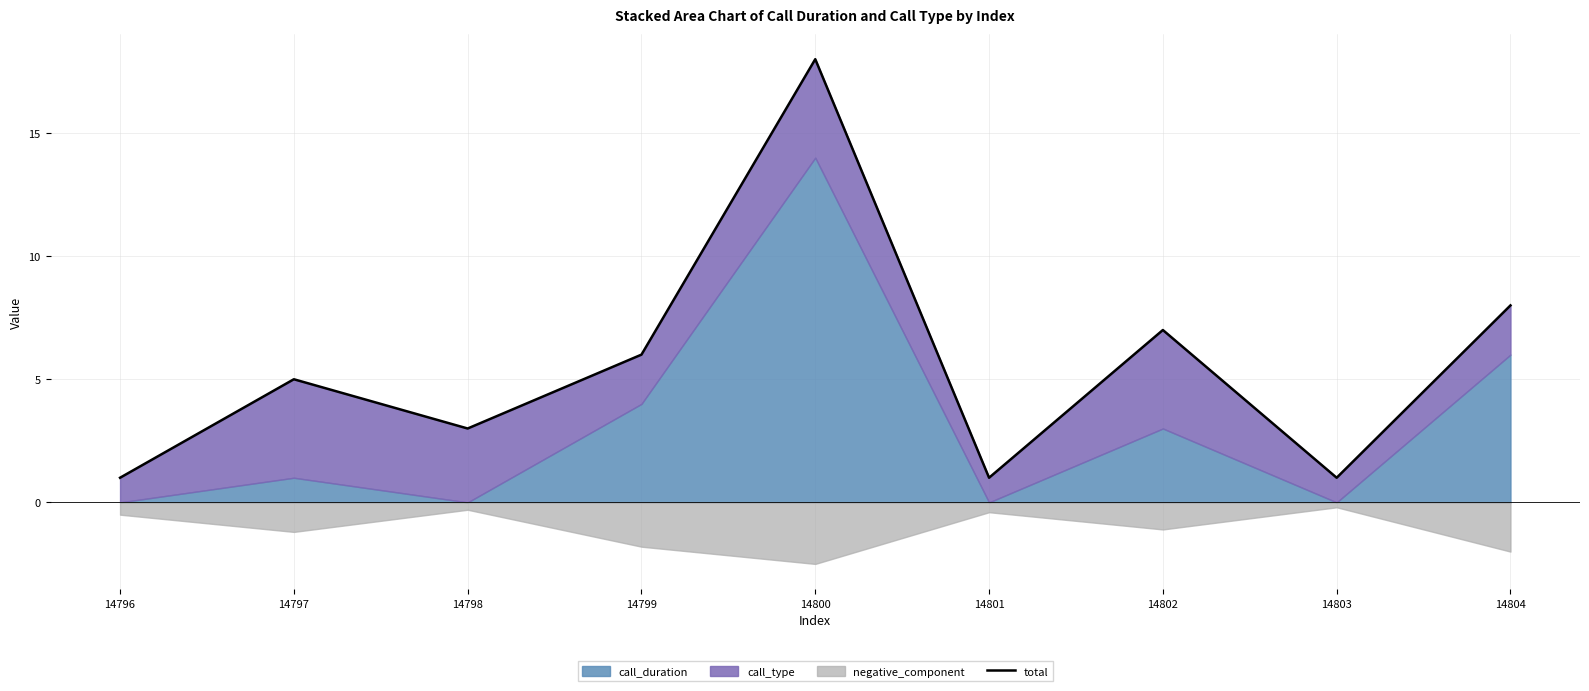

What is the change in value from 14801 to 14804?

+7